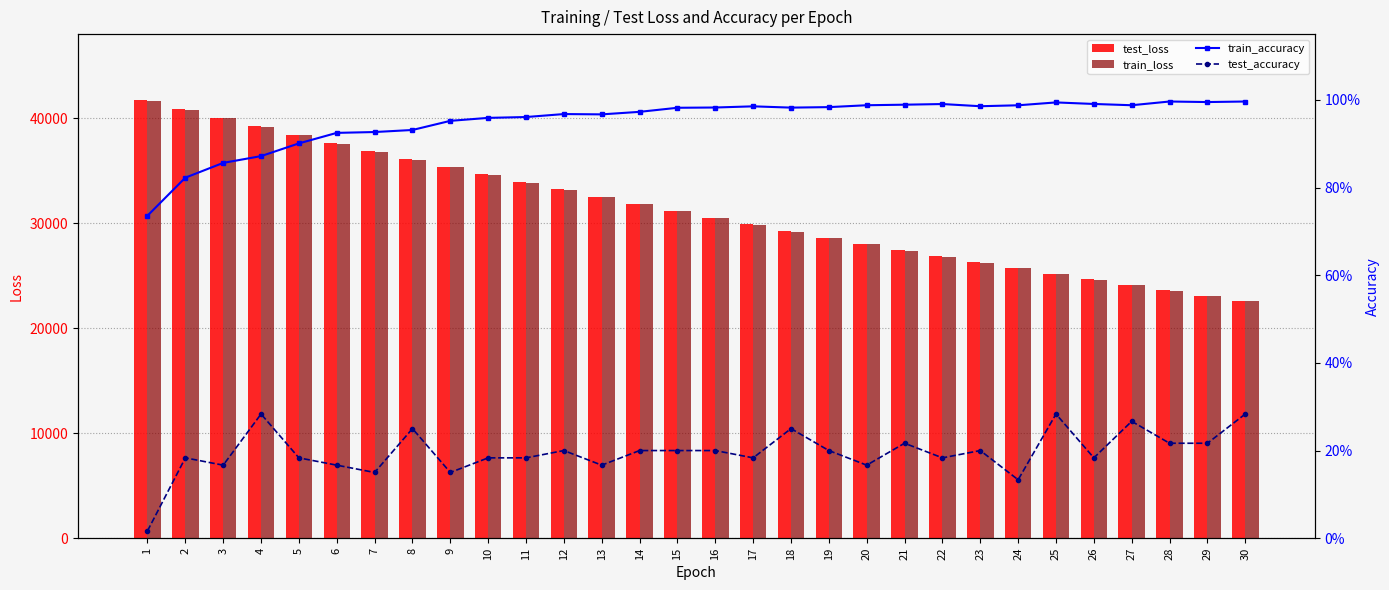

What is the sum of all train_loss values?

938326.3